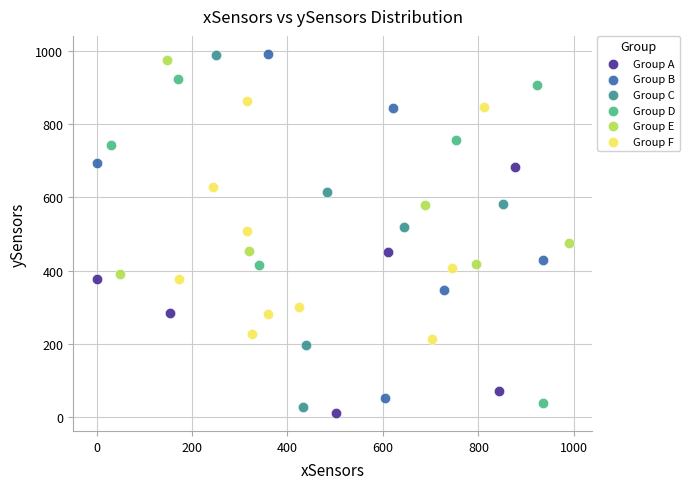

What are all the series names shown in the legend?

Group A, Group B, Group C, Group D, Group E, Group F